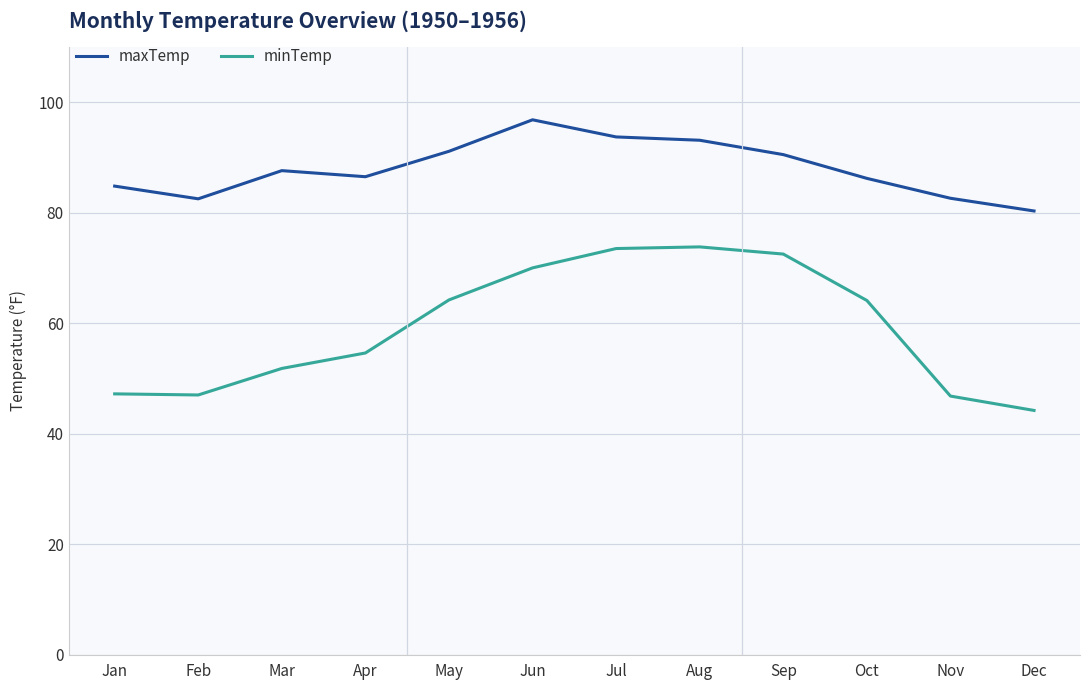

At Mar, list the series in order from smallest to largest.

minTemp, maxTemp